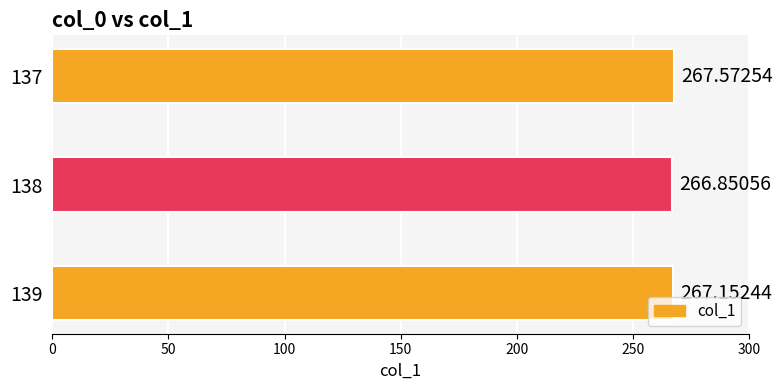

Does the chart contain stacked bars?

No